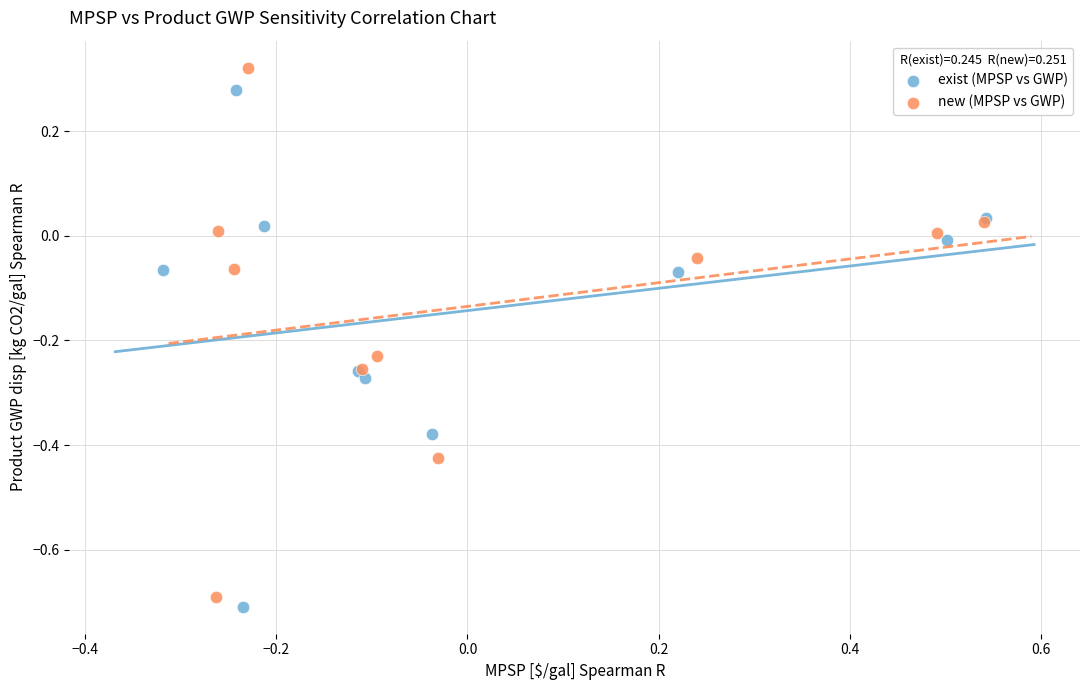

What are all the series names shown in the legend?

exist (MPSP vs GWP), new (MPSP vs GWP)